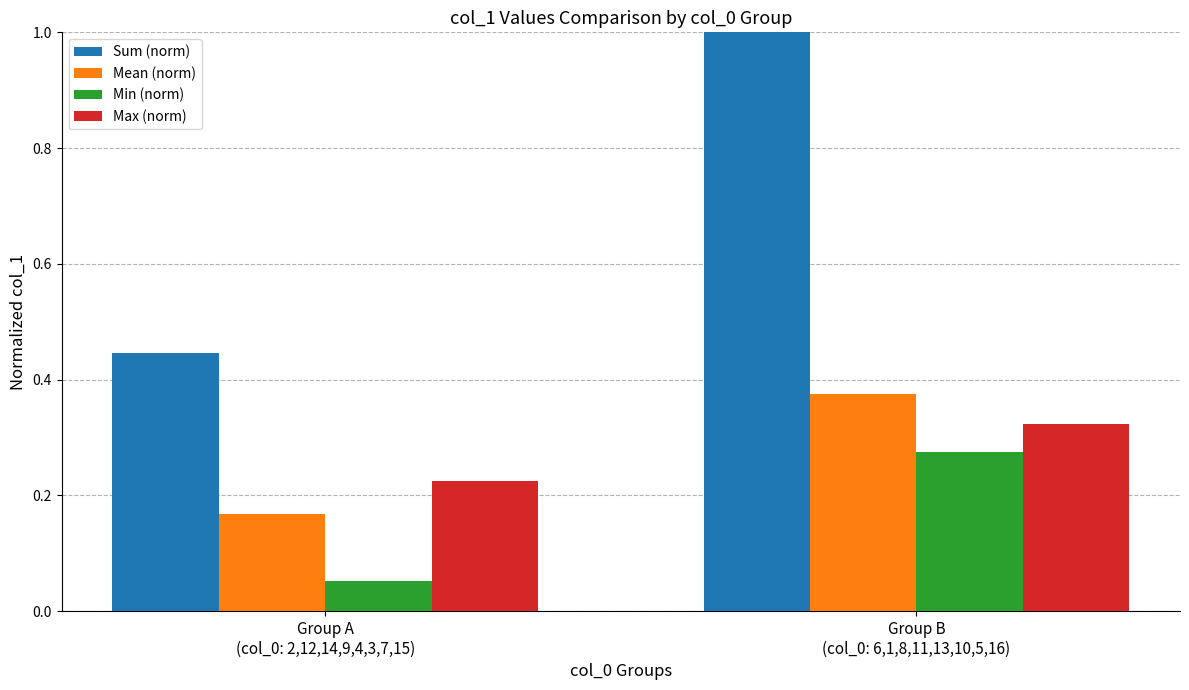

Rank the series by their maximum value, from lowest to highest.

Min (norm), Max (norm), Mean (norm), Sum (norm)